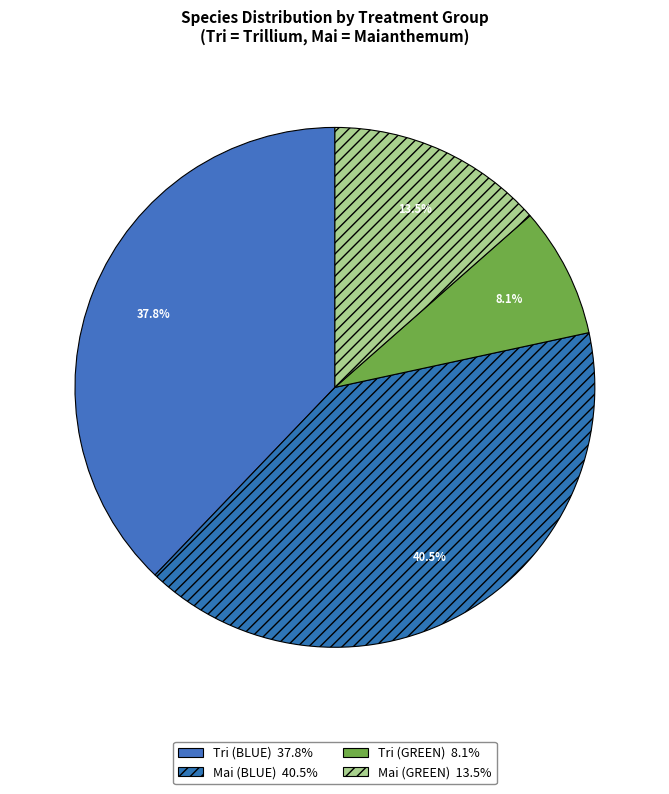

Rank the categories by value from lowest to highest.

Tri - GREEN, Mai - GREEN, Tri - BLUE, Mai - BLUE